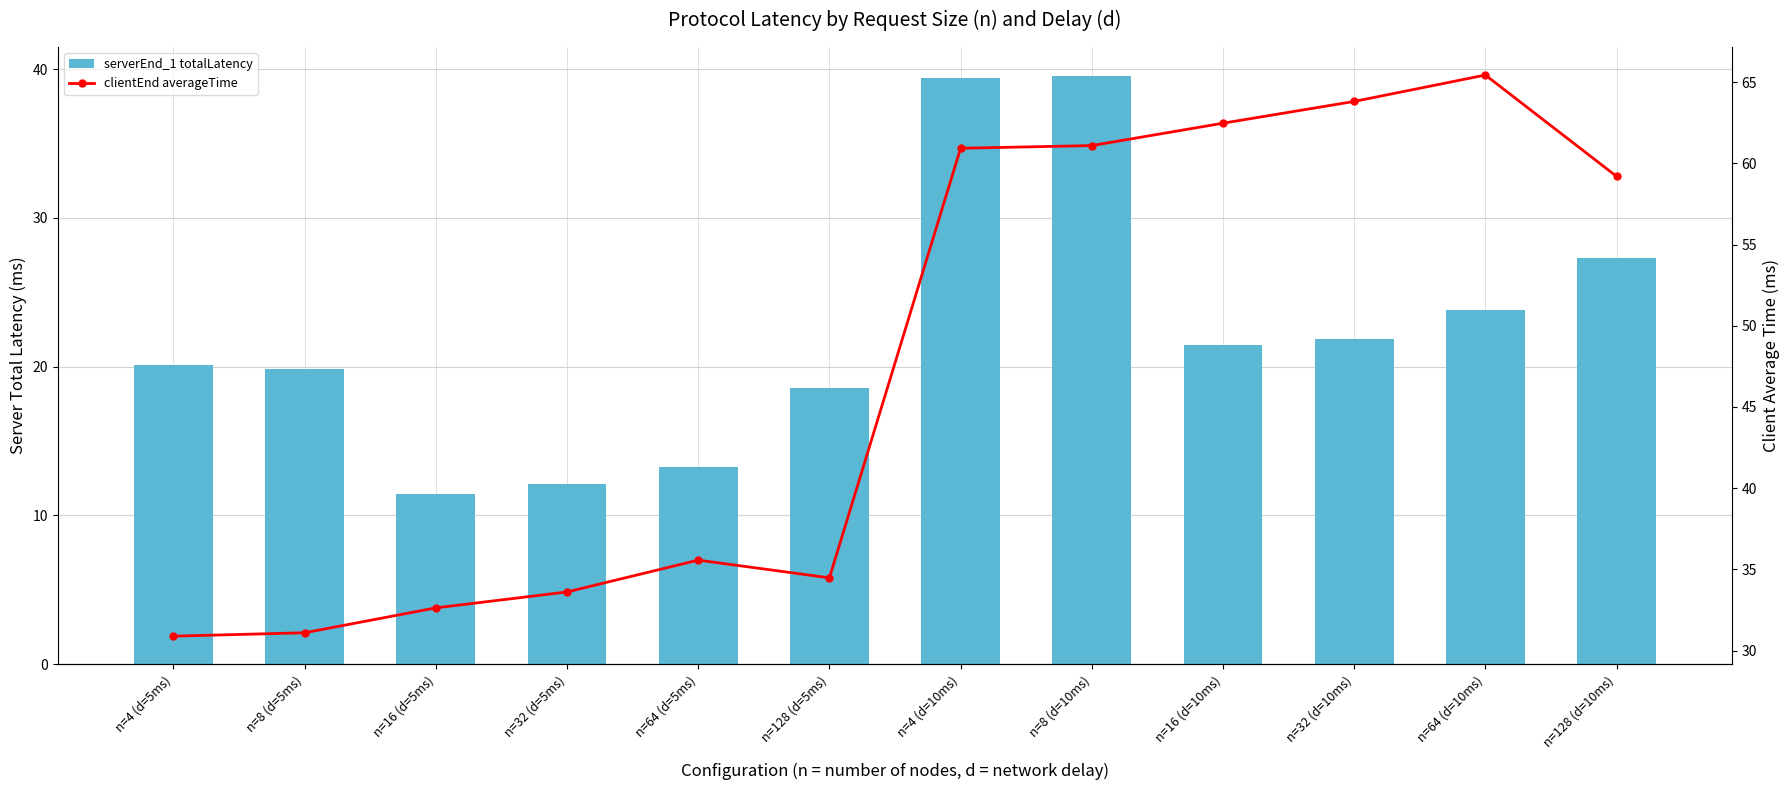

How many distinct data groups are displayed?

2